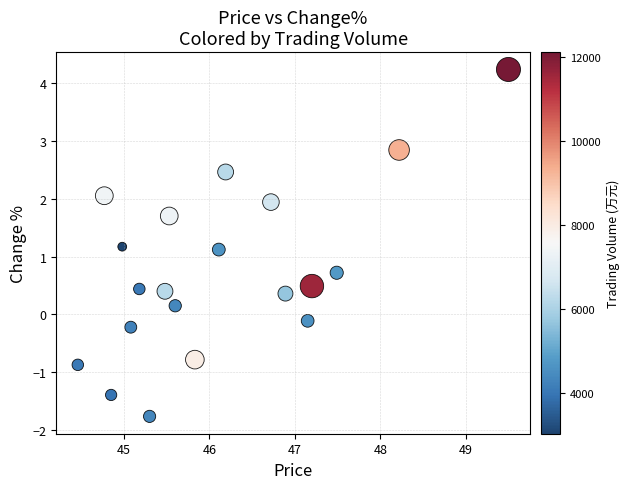

What is the range of X values (max minus min)?

5.0